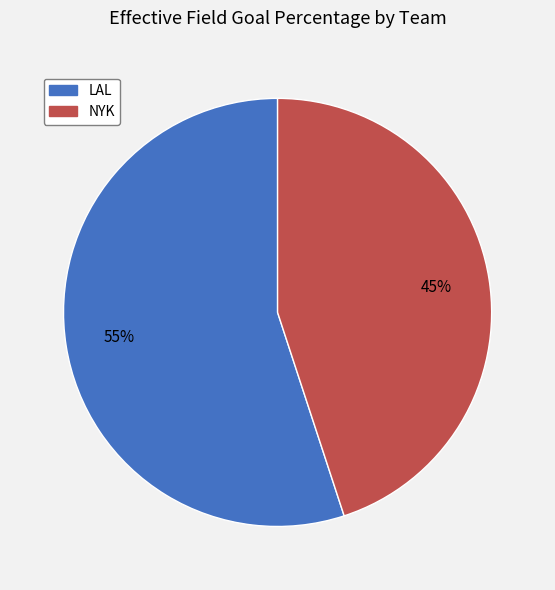

Does LAL account for over 50% of the chart?

Yes